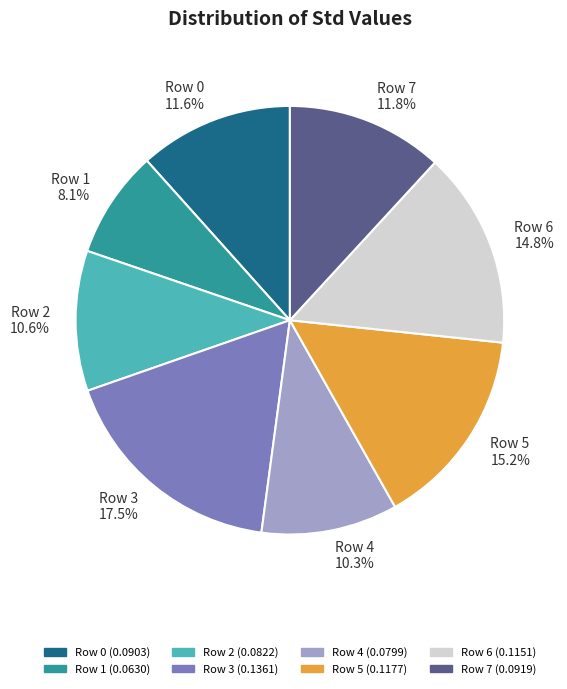

How many segments does this pie chart have?

8